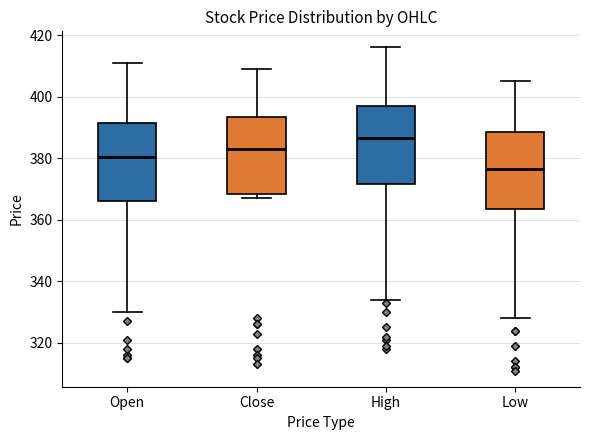

Reading left to right, transcribe this box plot: for each box, give where its median line is, the range the box spans, and where its two whiskers end, as read against the y-axis. The values are not printed on the chart, so give them approximately, as read against the axis.

Open: median 380, box 366 to 392, whiskers 330 to 412
Close: median 384, box 368 to 394, whiskers 368 (just below the box's lower edge) to 410
High: median 386, box 372 to 398, whiskers 334 to 416
Low: median 376, box 364 to 388, whiskers 328 to 406